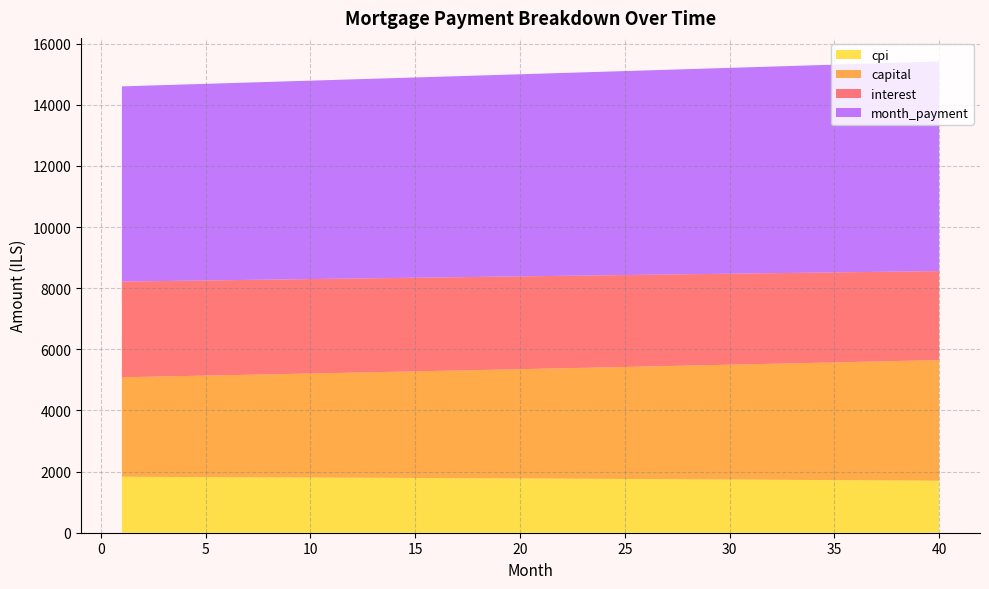

What is the lowest value of the cpi series?

1700.1